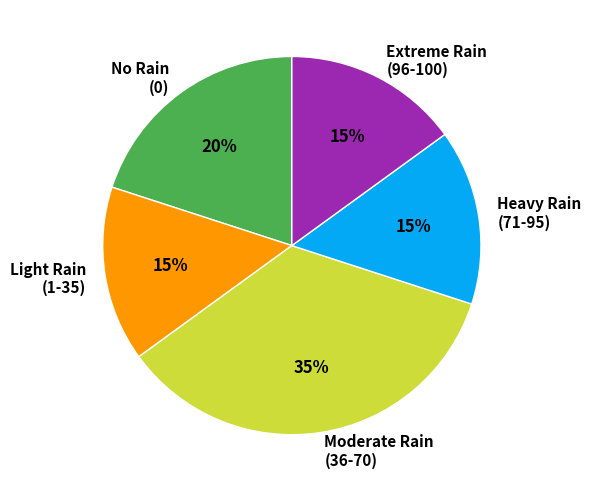

How many segments does this pie chart have?

5